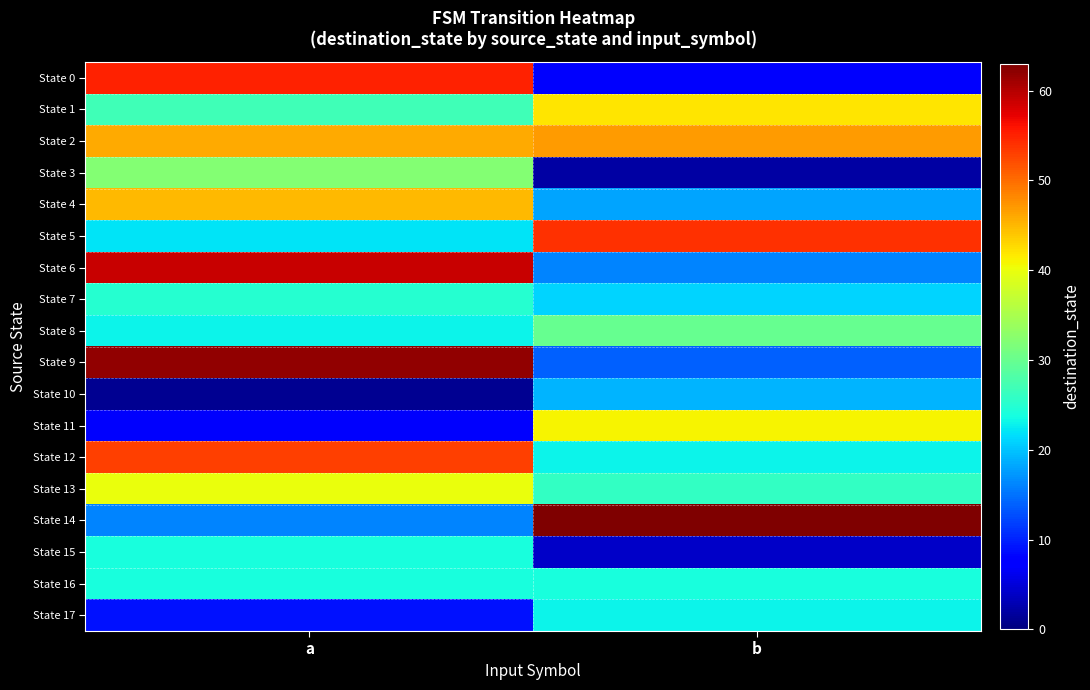

Reading right to left, transcribe all the data shown in this chart.

State 0: b=7	a=55
State 1: b=42	a=27
State 2: b=47	a=46
State 3: b=2	a=32
State 4: b=18	a=45
State 5: b=54	a=22
State 6: b=16	a=59
State 7: b=21	a=25
State 8: b=30	a=23
State 9: b=14	a=62
State 10: b=19	a=1
State 11: b=41	a=7
State 12: b=23	a=53
State 13: b=26	a=40
State 14: b=63	a=16
State 15: b=4	a=24
State 16: b=24	a=24
State 17: b=23	a=9